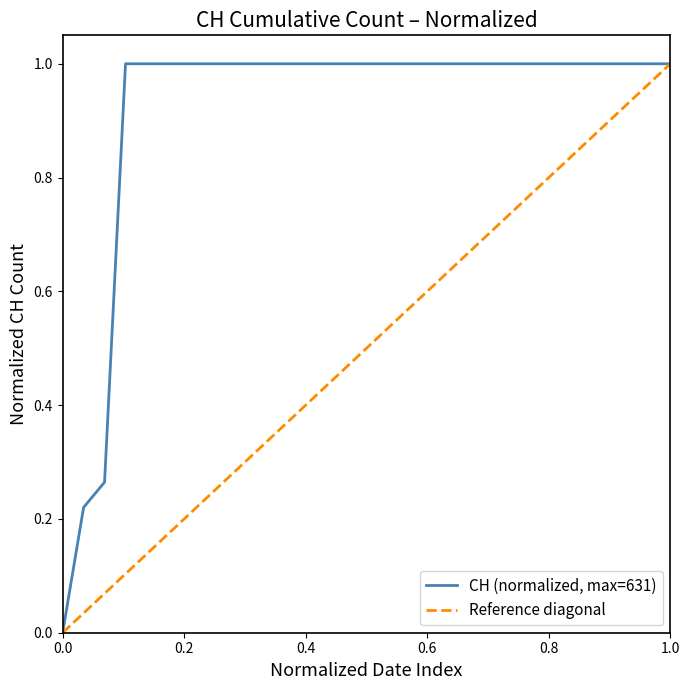

Is it true that the value at 2020-06-09 is 0.6?

False